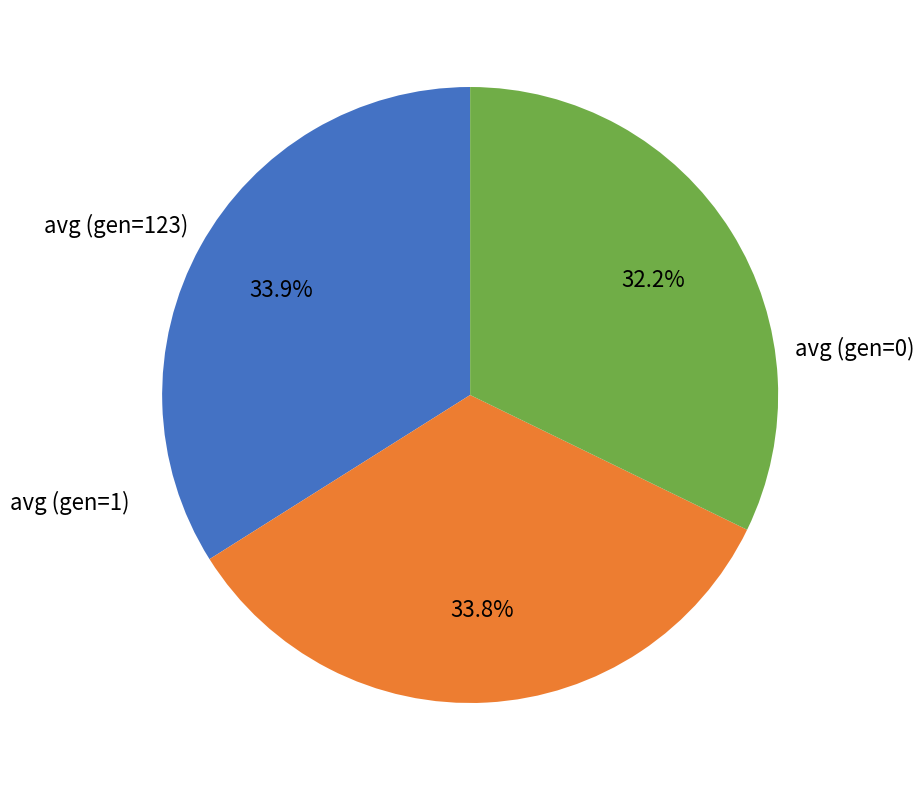

Is there any slice that represents more than half of the pie?

No